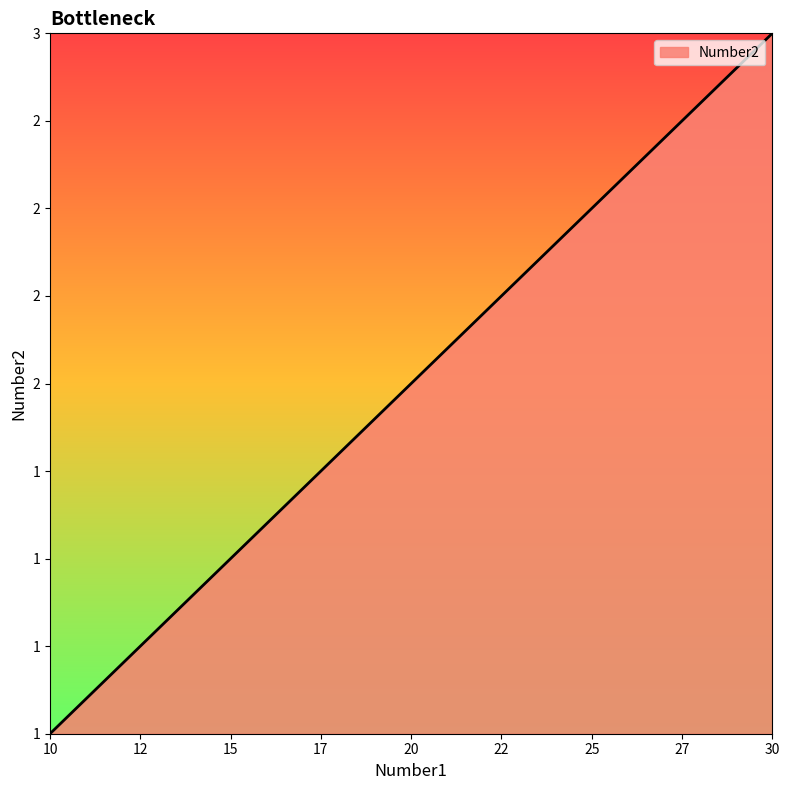

Is it true that the value at 20 is 2?

True